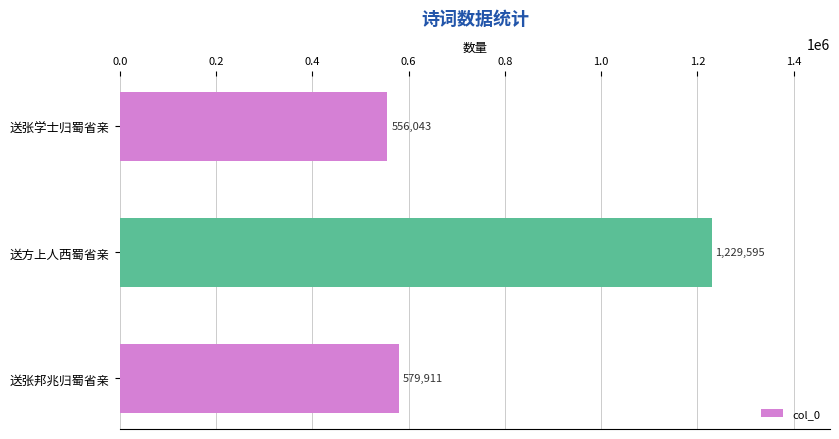

How many bars are there in total?

3